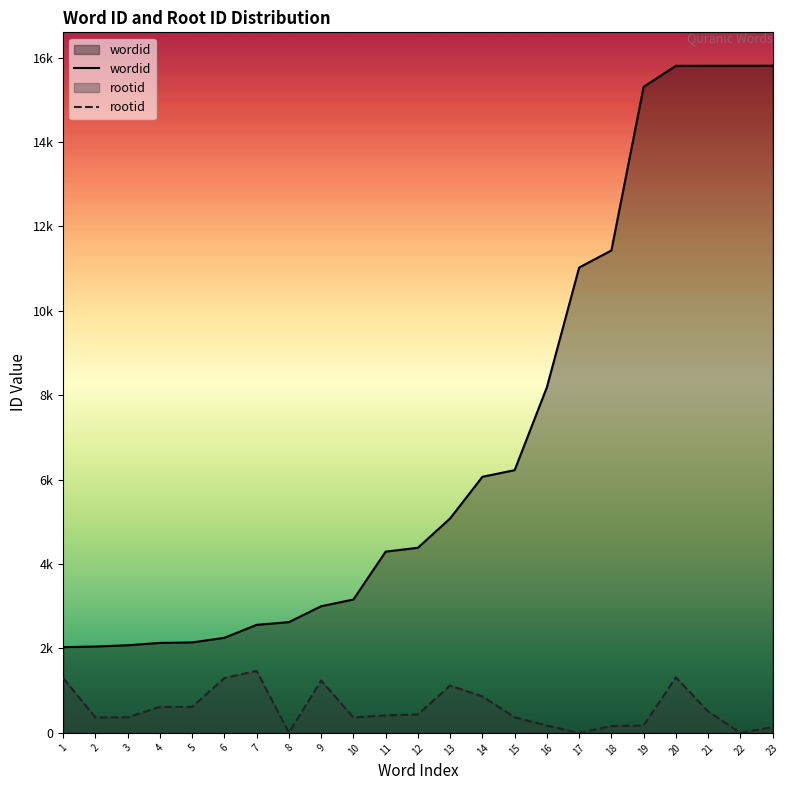

Between 22 and 13, which is larger?

22